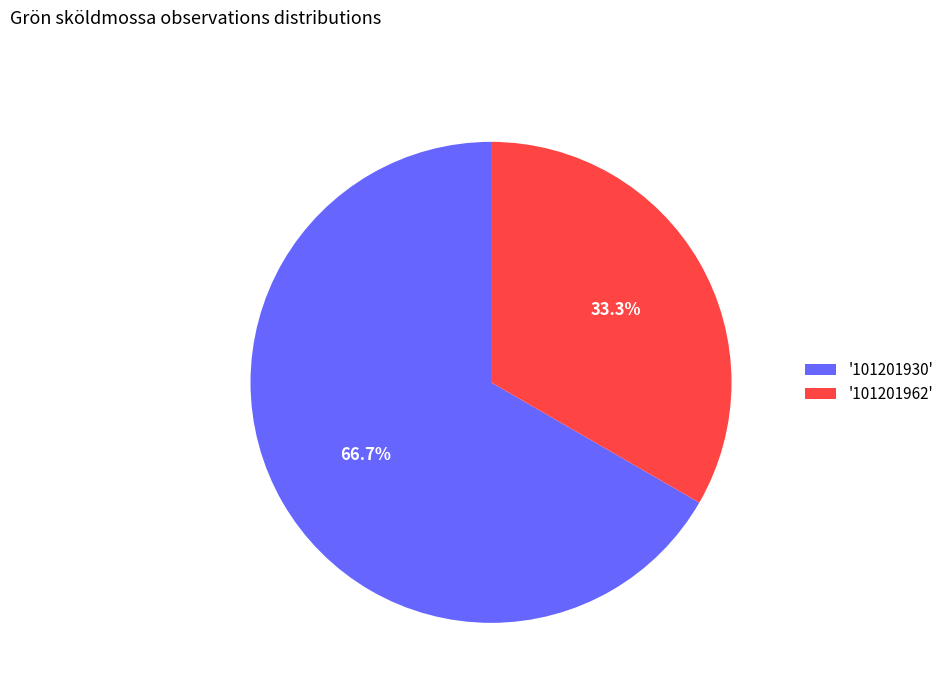

To the nearest percent, what is the difference between the largest and smallest slice percentages?

33%